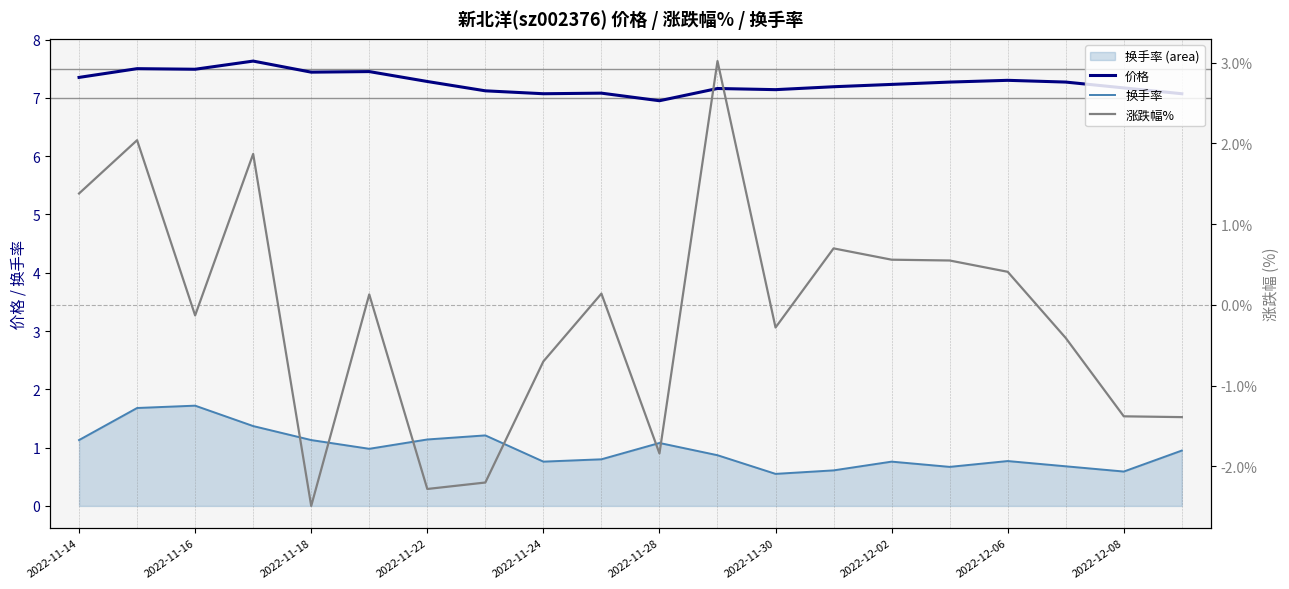

Is it true that 价格 equals 10.2 at 13?

False